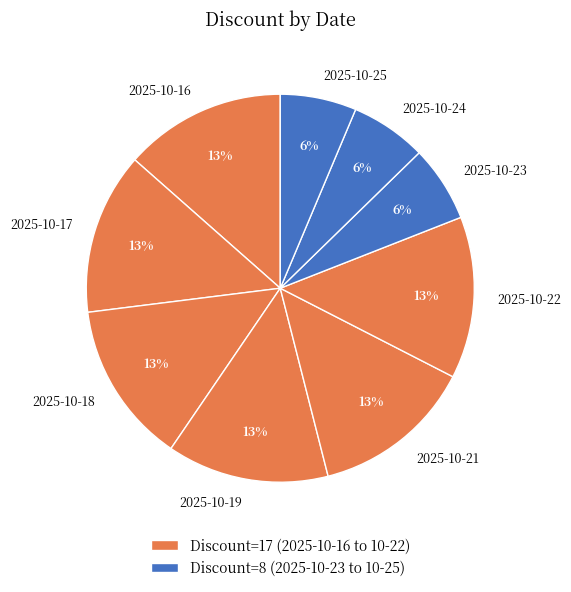

Count the number of slices in the pie.

9